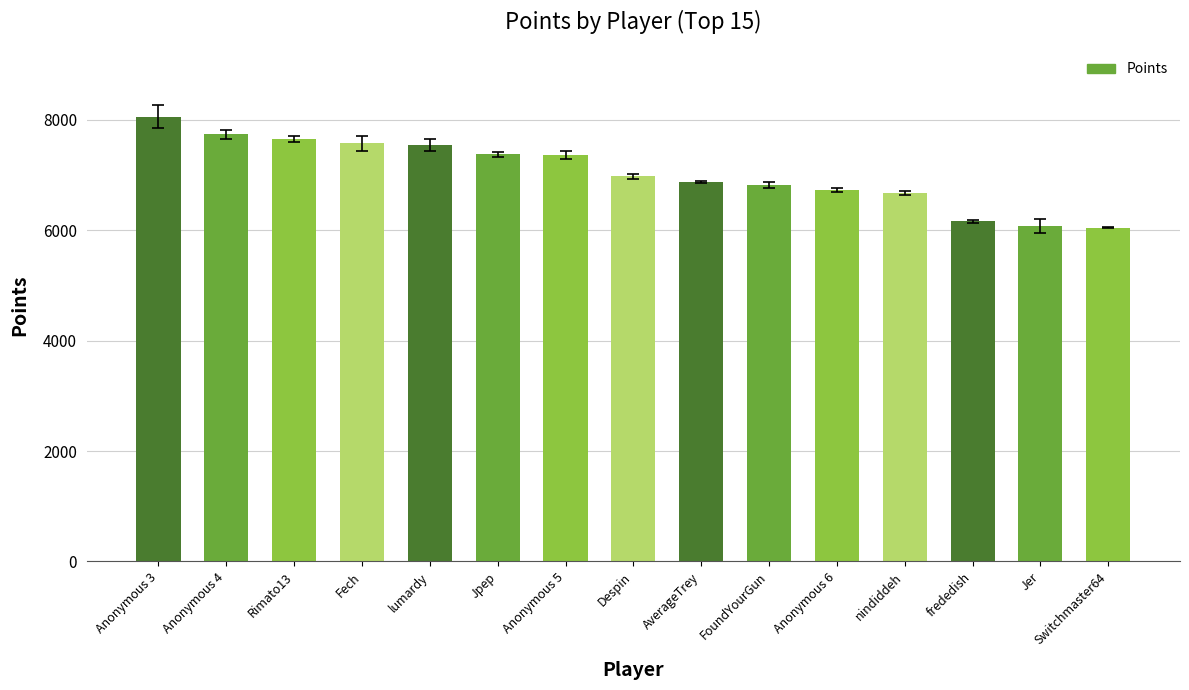

Where does the data first go above 6973?

Anonymous 3